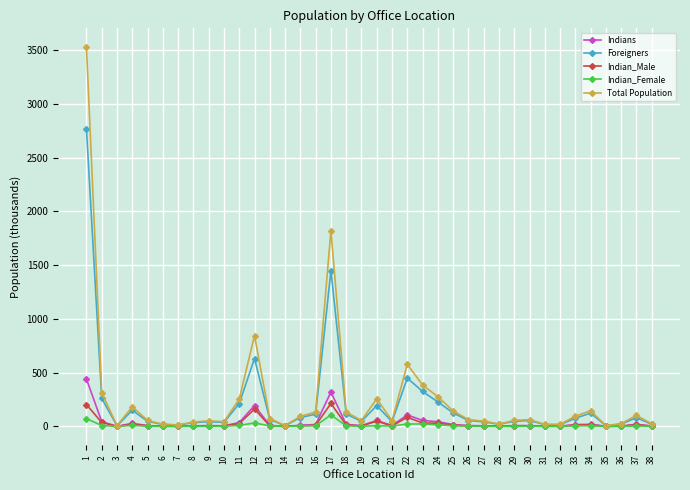

What is the greatest value displayed?

3527.4